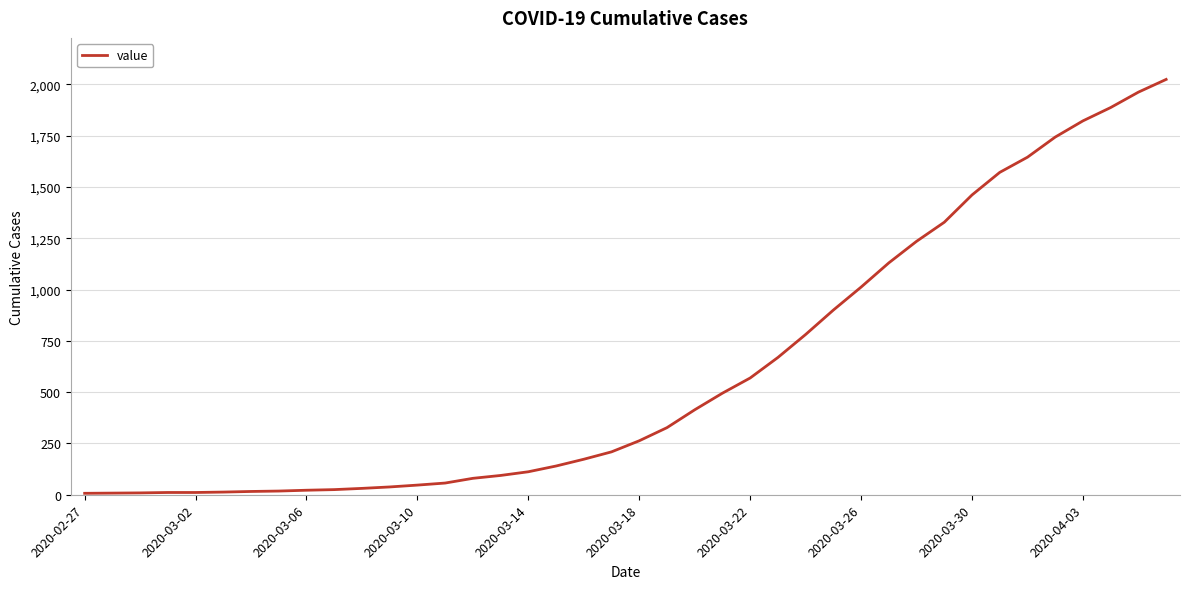

Does the chart have visible grid lines?

Yes